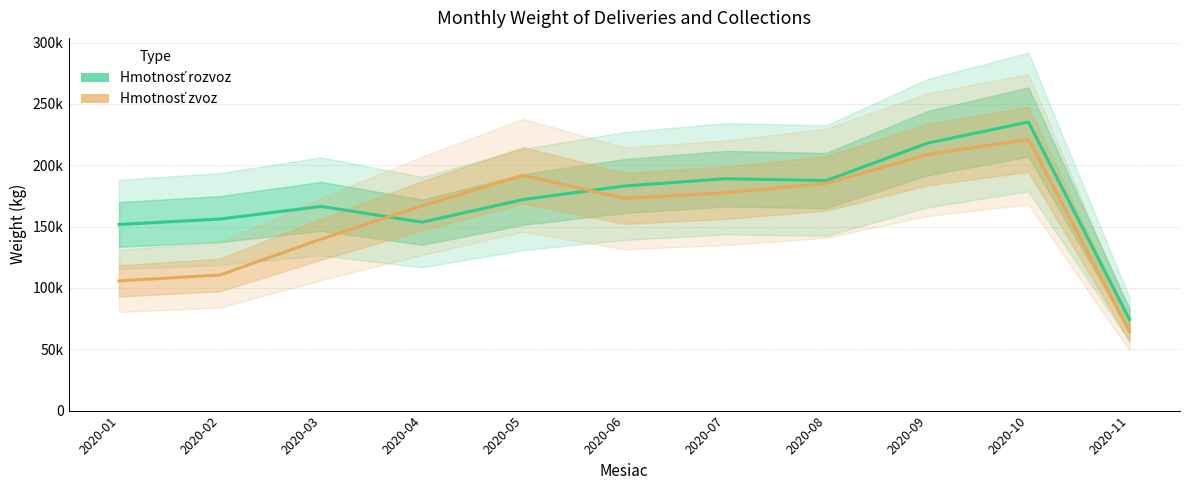

List the series in order of their peak value, highest first.

Hmotnosť rozvoz, Hmotnosť zvoz